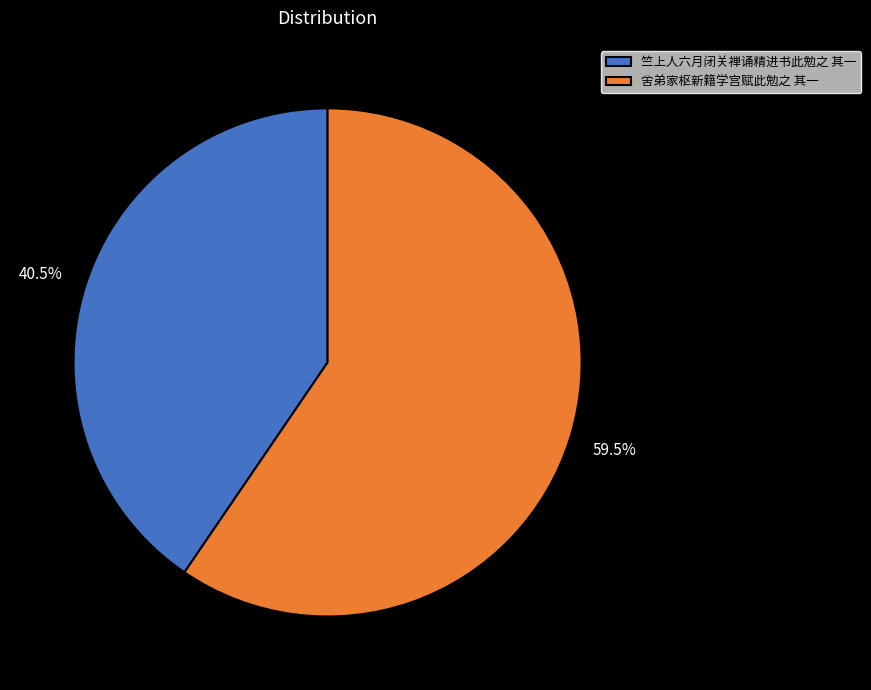

Count the number of slices in the pie.

2